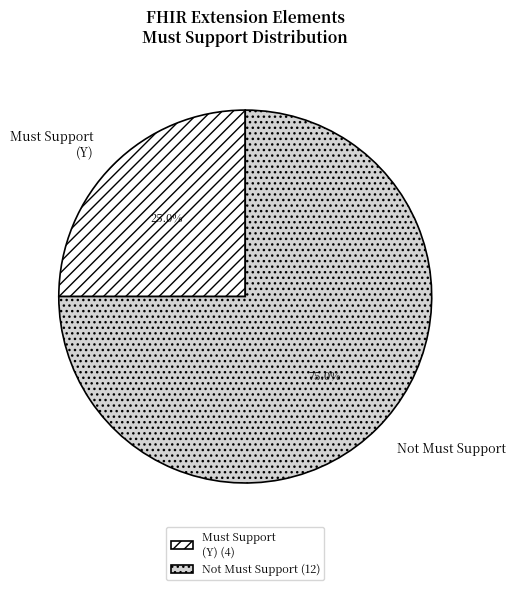

Is there a majority slice in this chart?

Yes